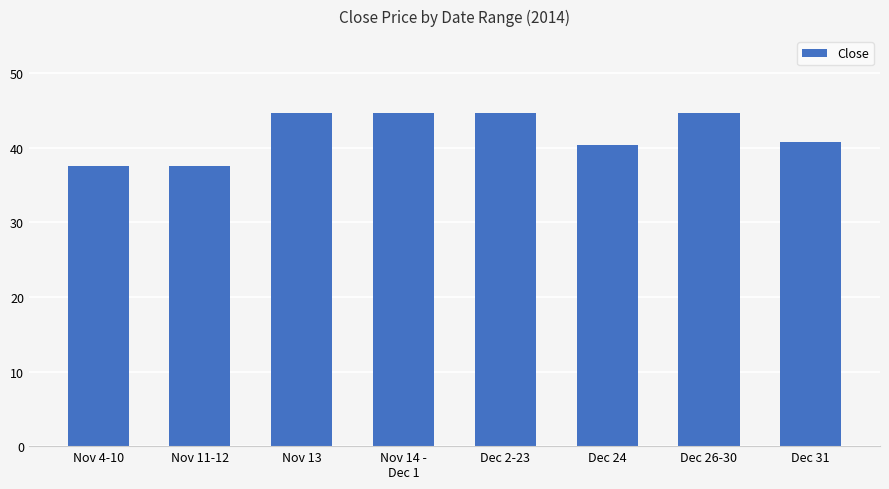

What is the change in value from Nov 11-12 to Dec 26-30?

+7.2